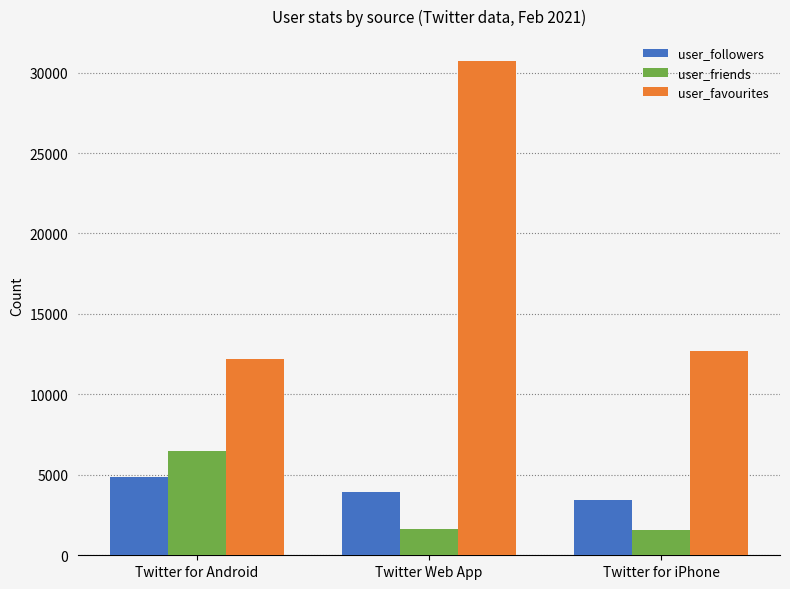

What is the difference between the maximum and minimum values in the user_favourites series?

18553